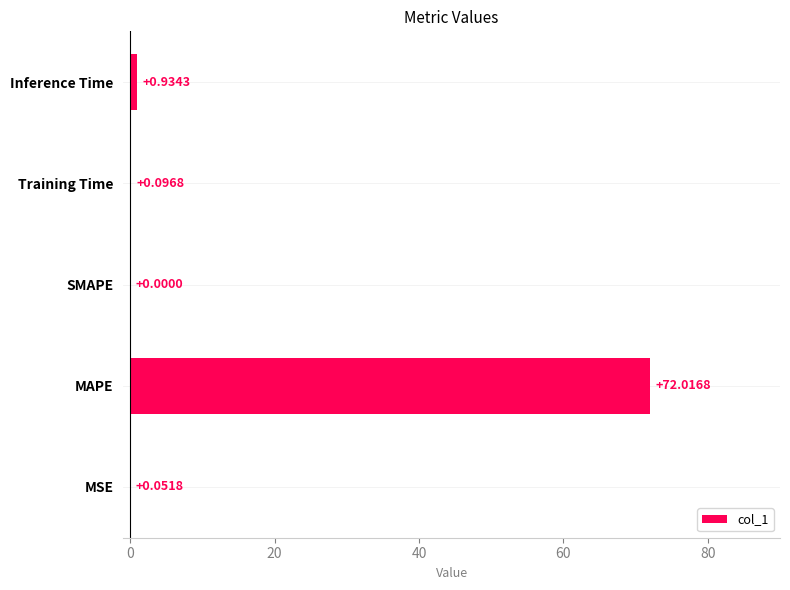

Which label corresponds to the largest value in the chart?

MAPE